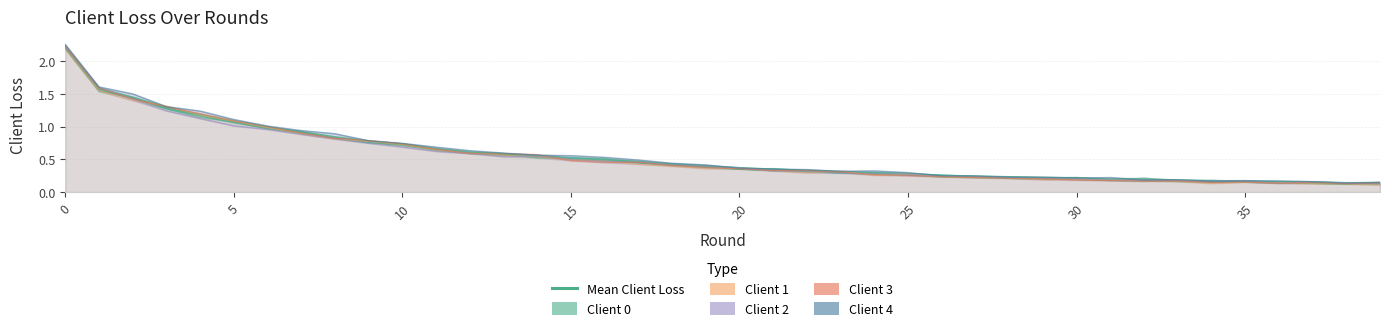

Which series has the largest range (max minus min)?

Client 4